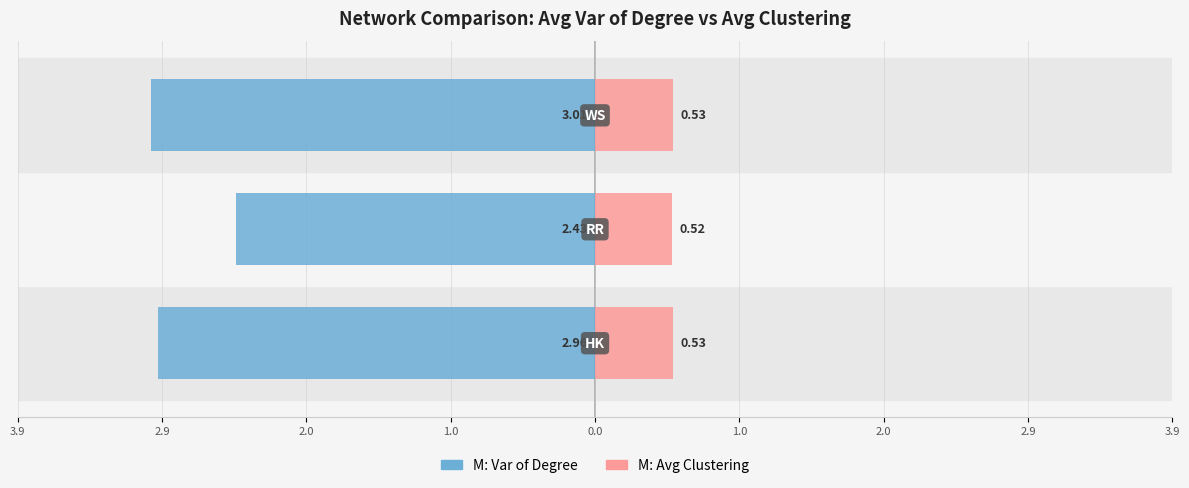

What are all the series names shown in the legend?

M: Var of Degree, M: Avg Clustering